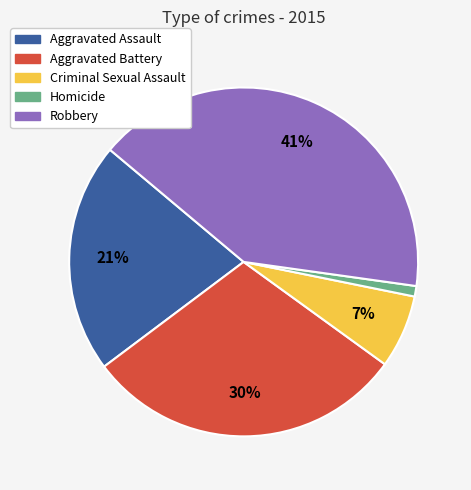

What is the largest slice in the pie chart?

Robbery